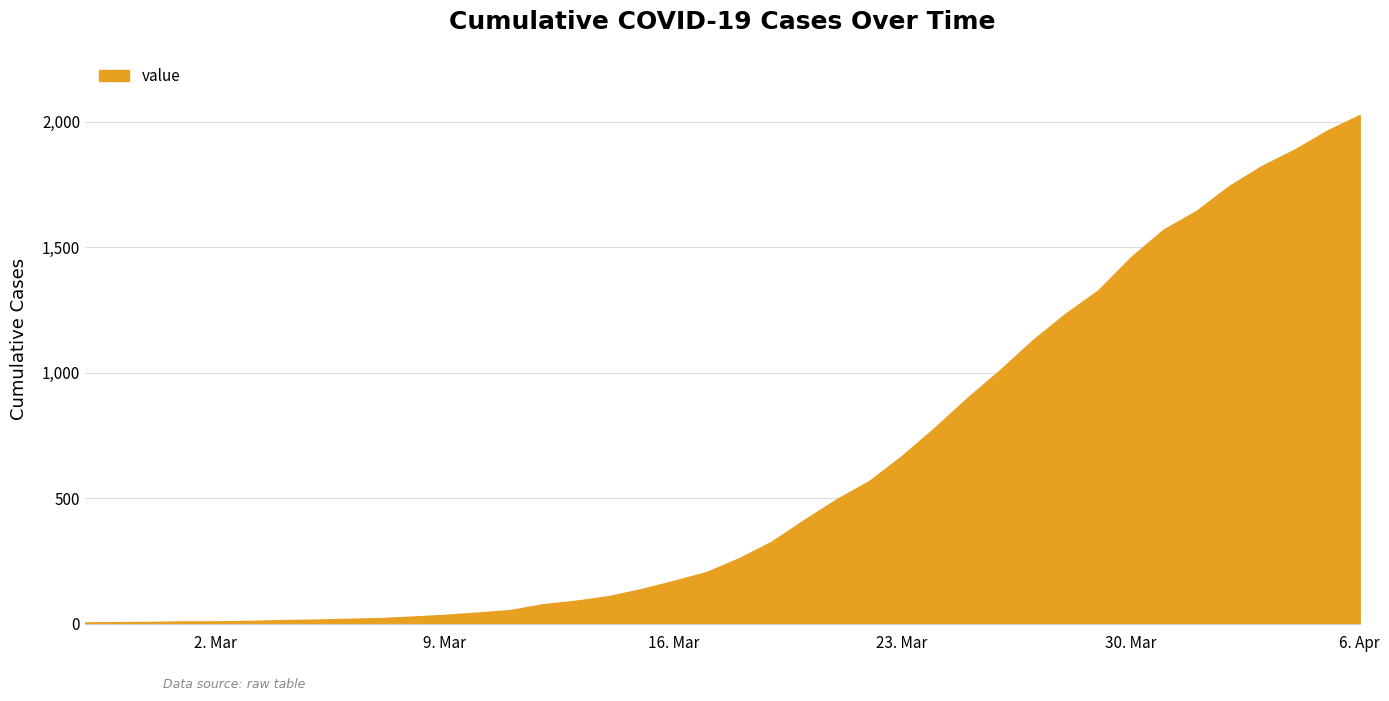

Does the chart have visible grid lines?

Yes